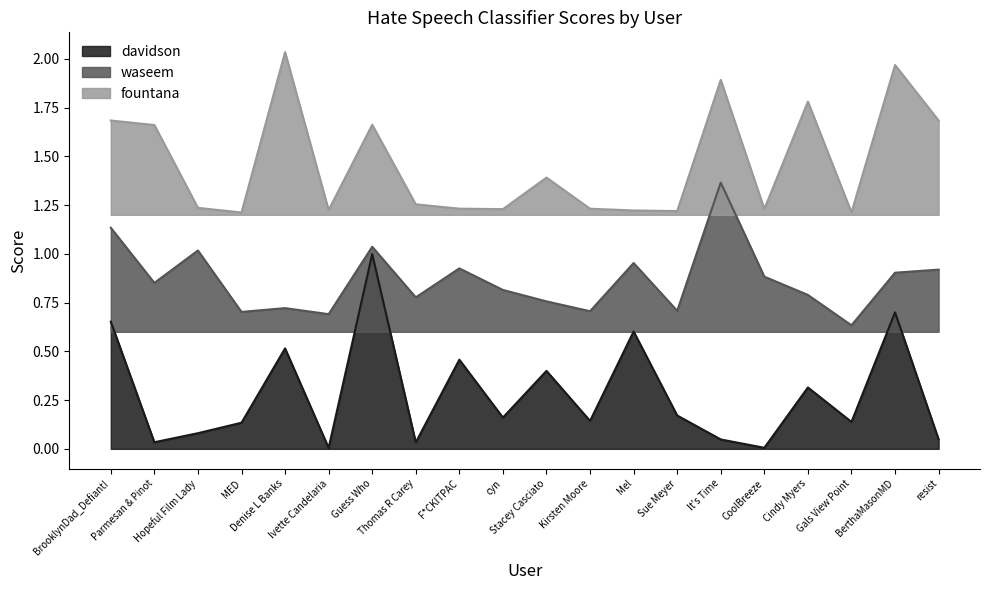

At which category does fountana reach its first local valley?

MED